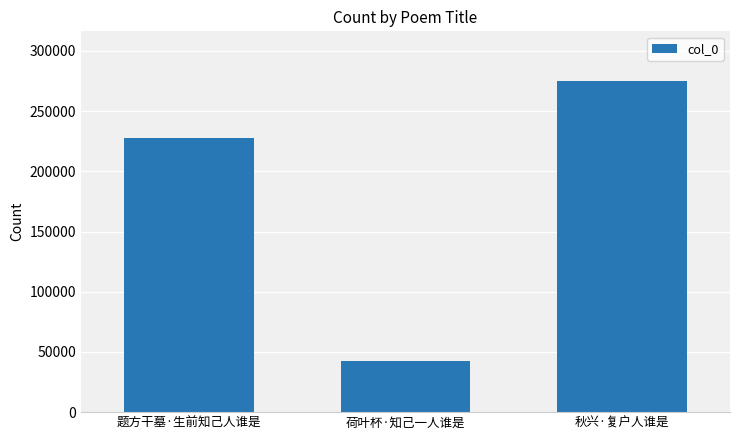

What is the label of the 1st bar from the left?

题方干墓·生前知己人谁是